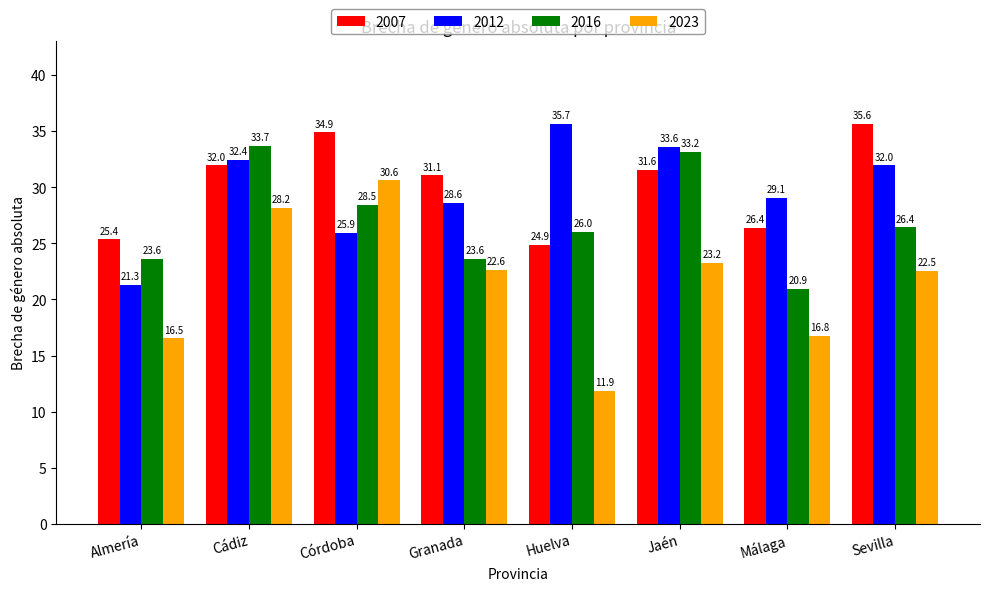

List the series in order of their peak value, highest first.

2012, 2007, 2016, 2023